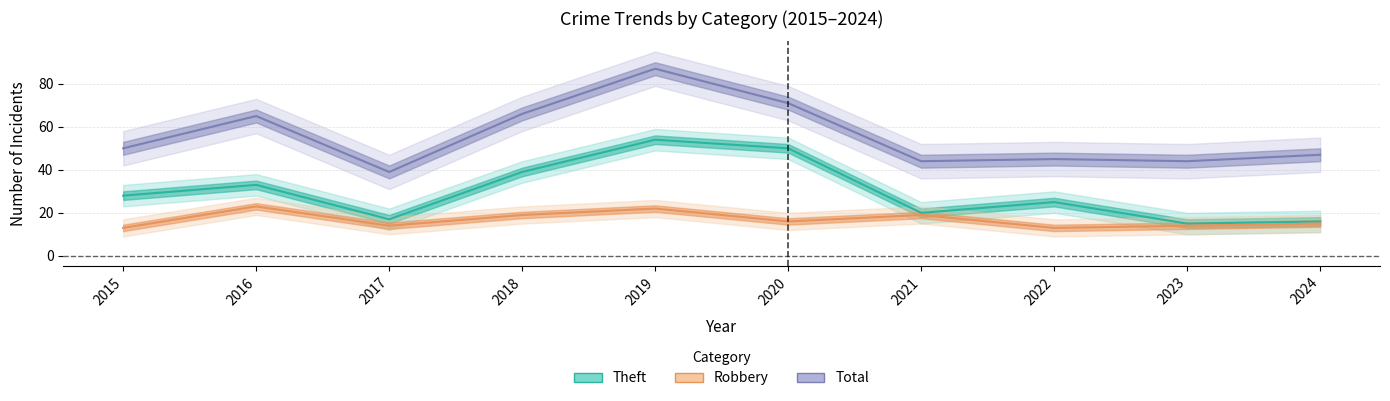

The value of Theft at 2020 is 50. True or false?

True